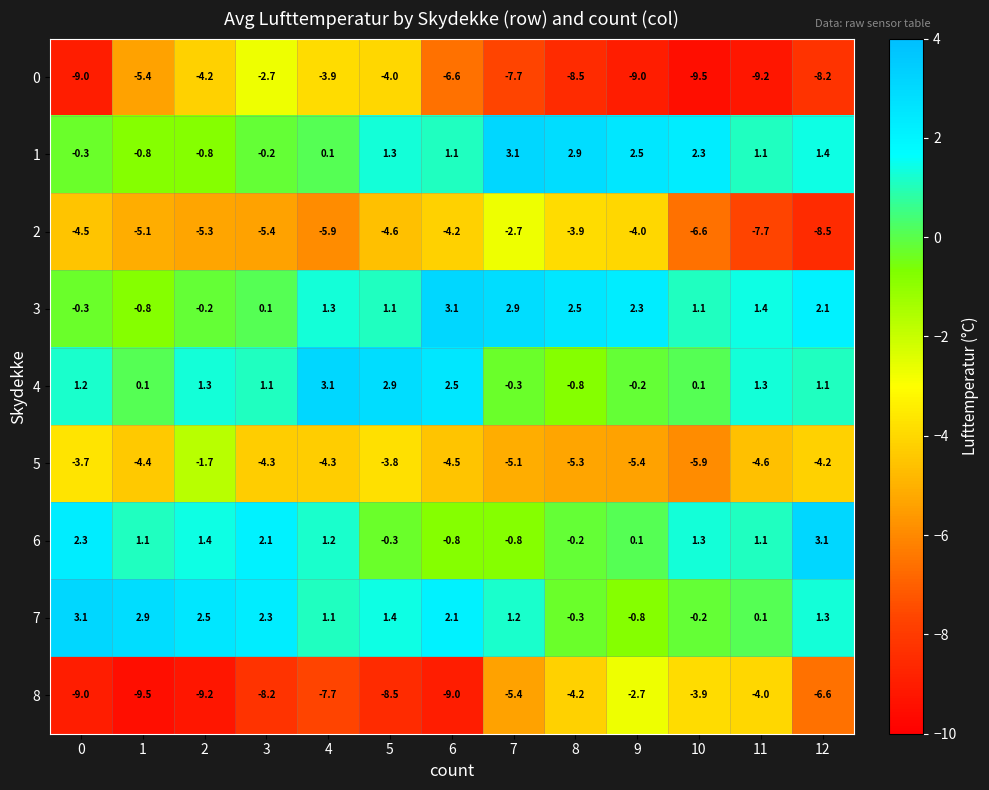

Is the value of 4 at 0 greater than the value of 5 at 0?

Yes